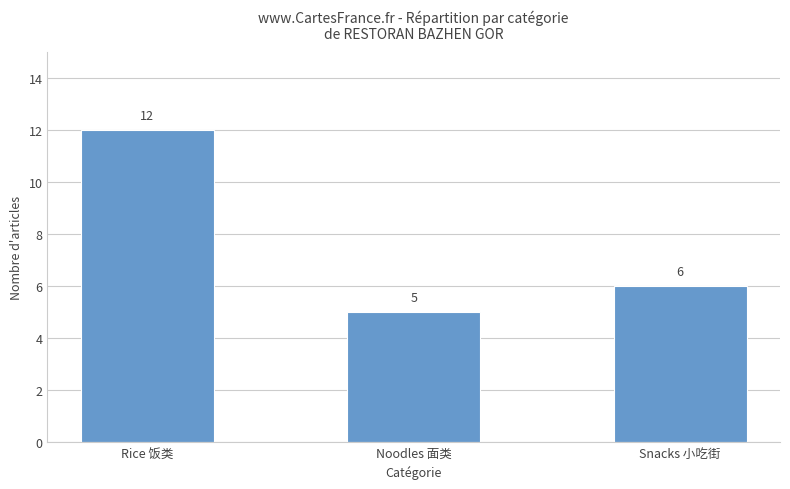

What is the difference between the maximum and second lowest values?

6